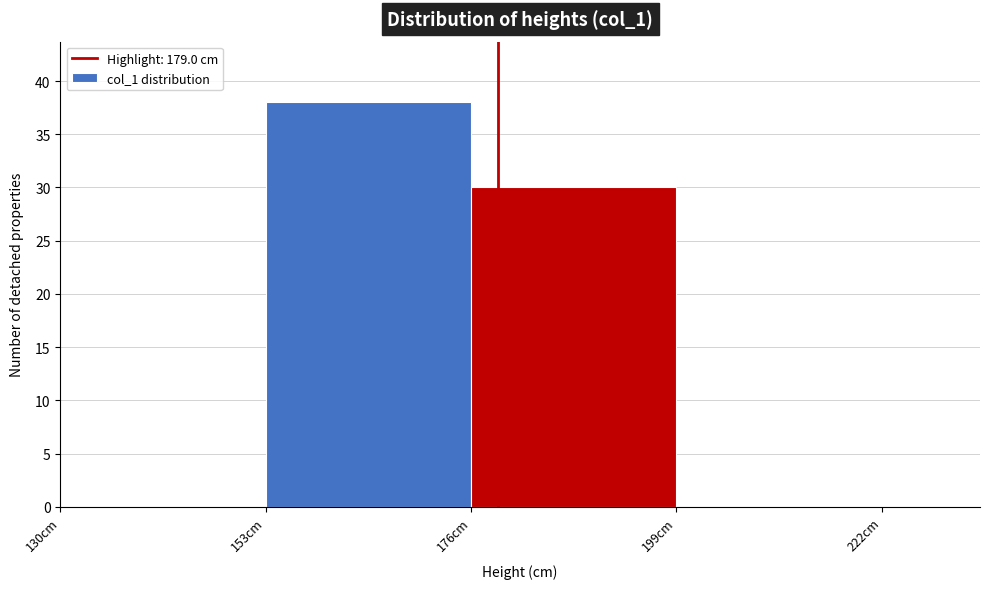

How tall is the bar that spans 153 to 176 on the x-axis? Neither the bar edges nor the heights are printed on the chart, so give them approximately, as read against the axes.

38